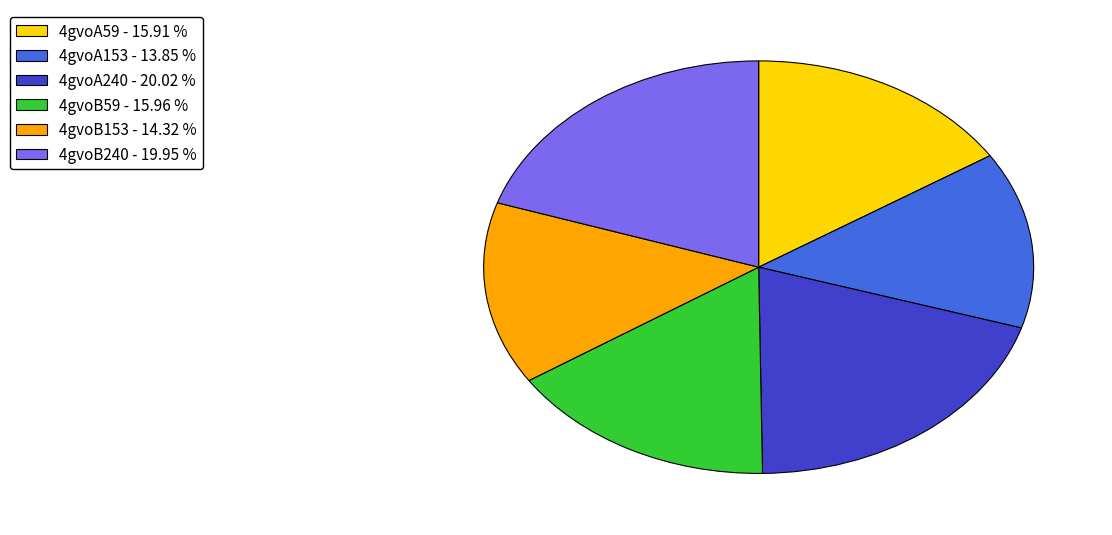

Is the sum of 4gvoB153 - 14.32 % and 4gvoA59 - 15.91 % greater than half?

No